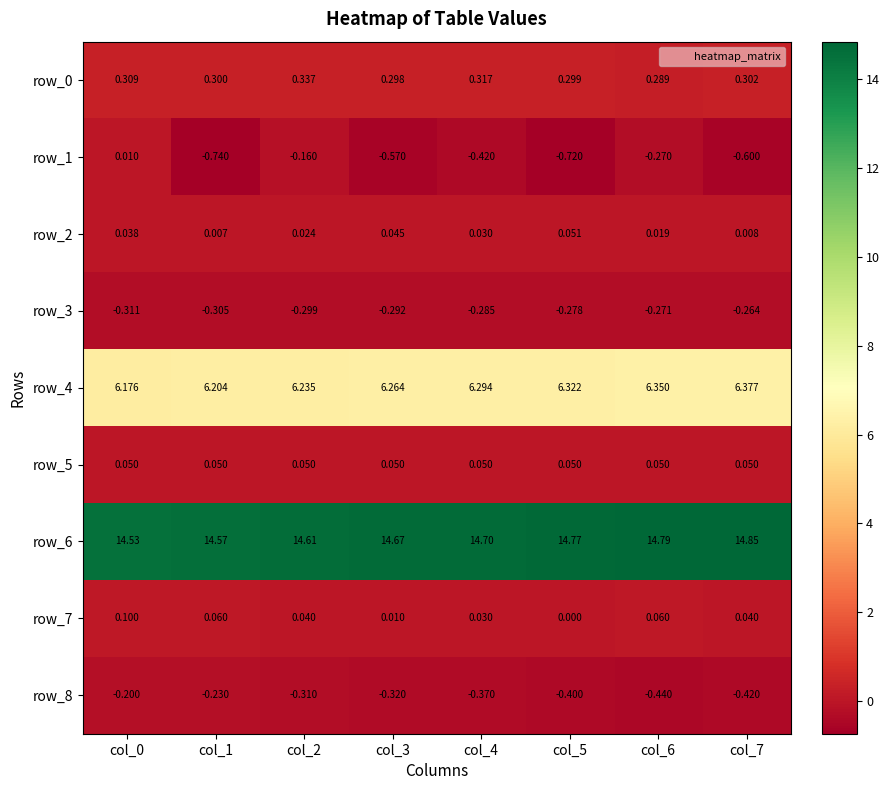

Is the value of row_0 at col_5 greater than the value of row_2 at col_0?

Yes